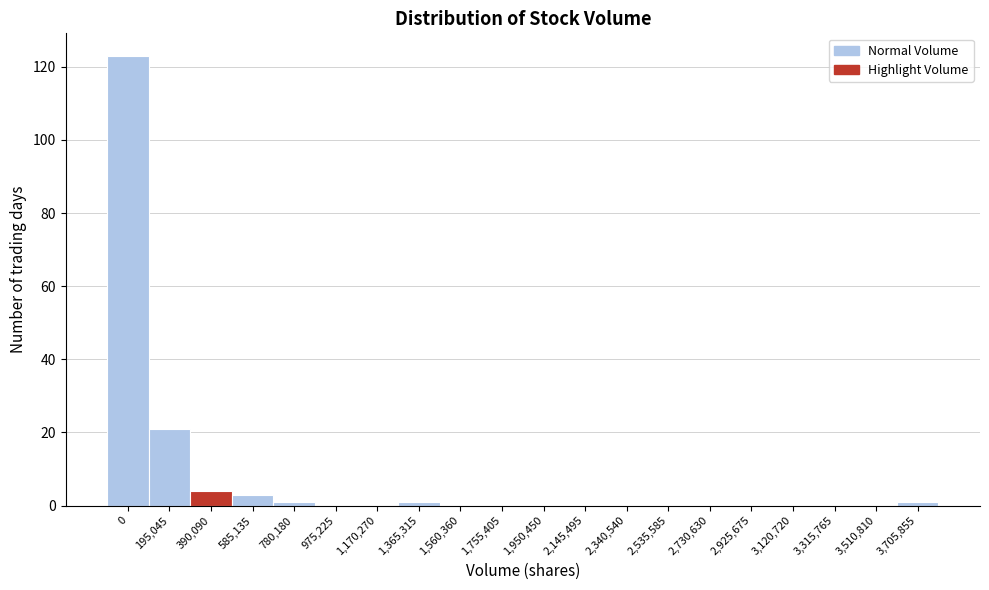

Reading right to left, transcribe all the data shown in this chart.

3,705,855=1	3,510,810=0	3,315,765=0	3,120,720=0	2,925,675=0	2,730,630=0	2,535,585=0	2,340,540=0	2,145,495=0	1,950,450=0	1,755,405=0	1,560,360=0	1,365,315=1	1,170,270=0	975,225=0	780,180=1	585,135=3	390,090=4	195,045=21	0=123